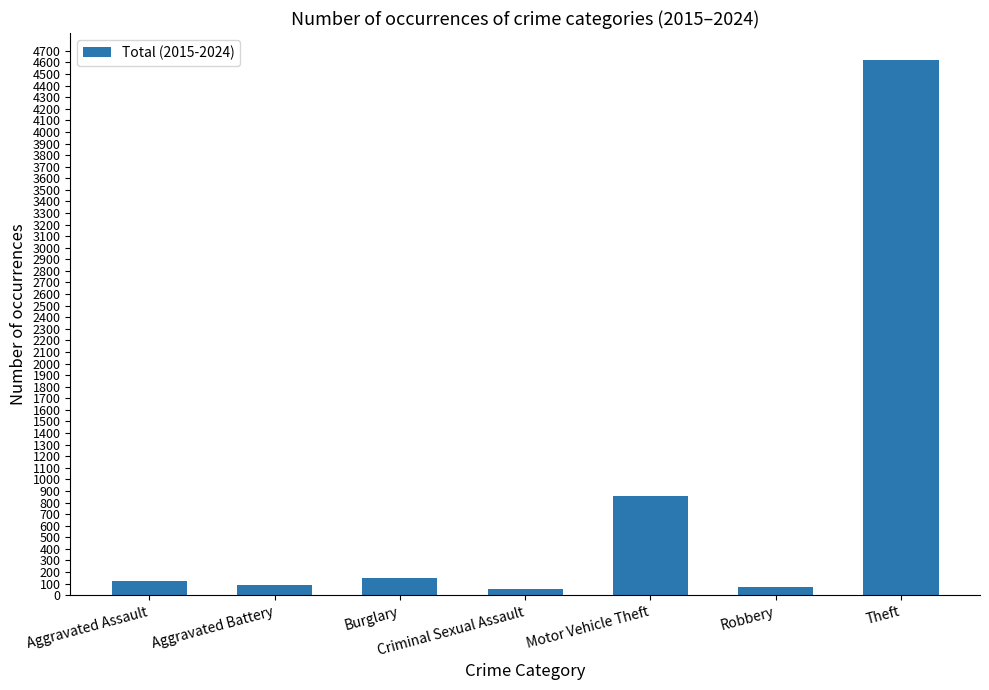

Approximately how many times larger is the value at Aggravated Assault compared to Motor Vehicle Theft?

0.1